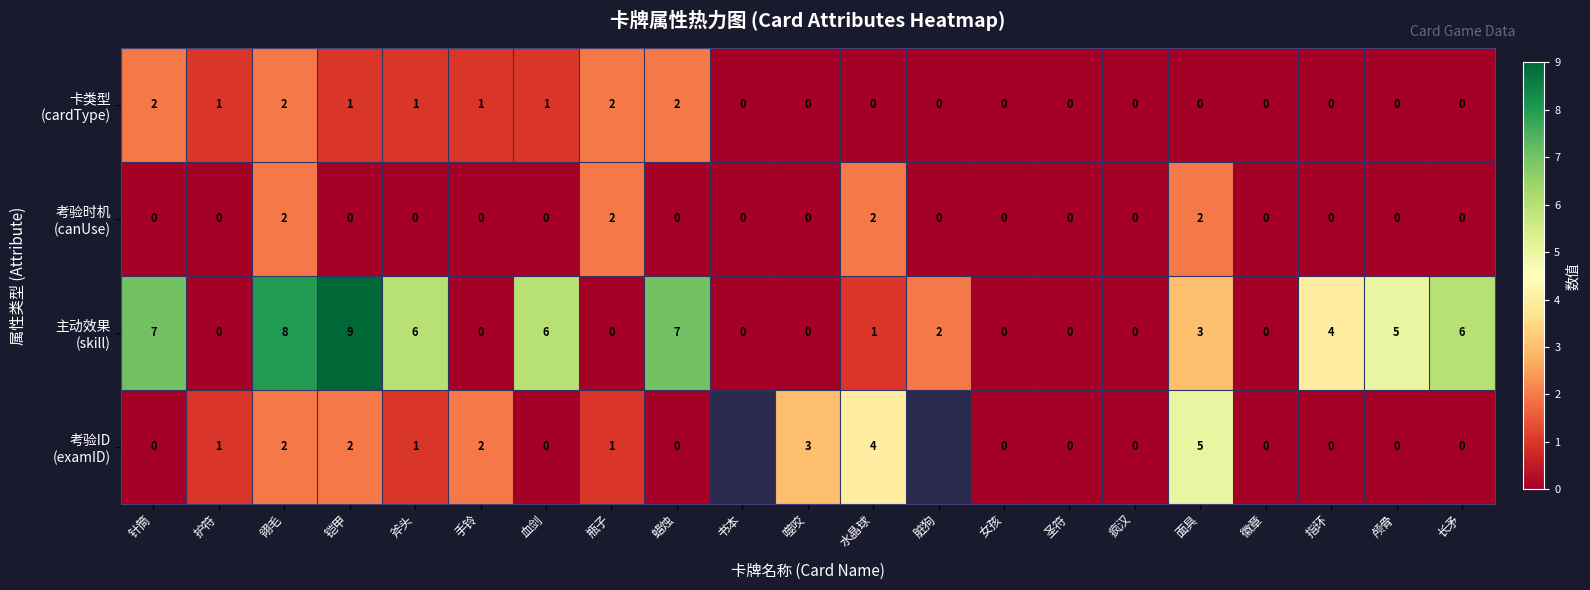

What is the difference between the highest and lowest values at 面具?

5